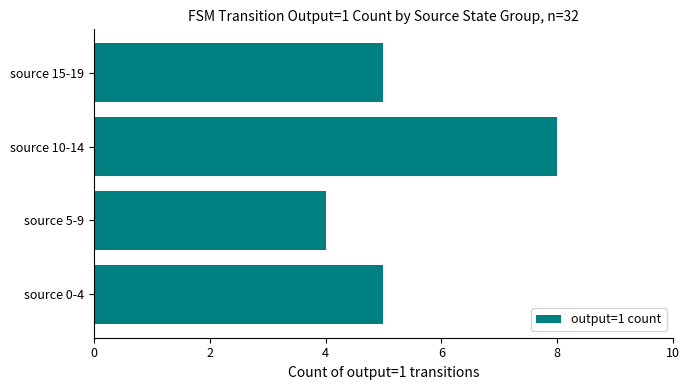

What is the ratio of the value at source 10-14 to the value at source 15-19?

1.6